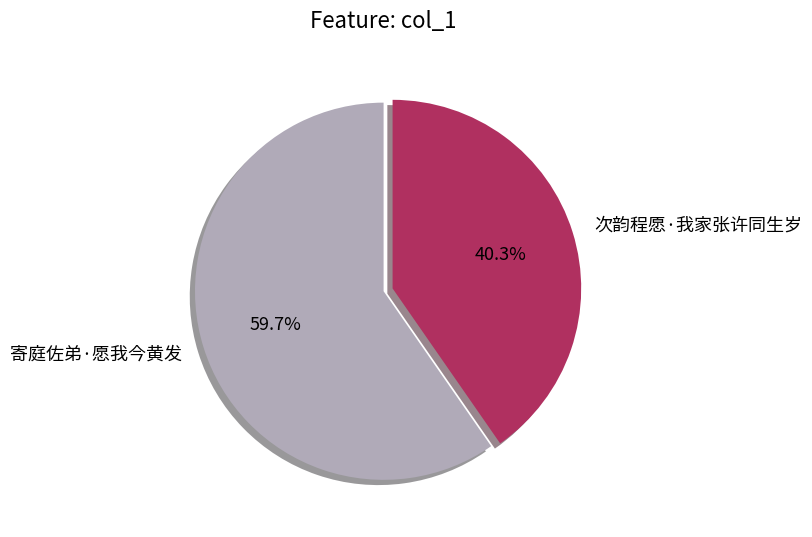

To the nearest percent, what portion does 次韵程愿·我家张许同生岁 represent?

40%